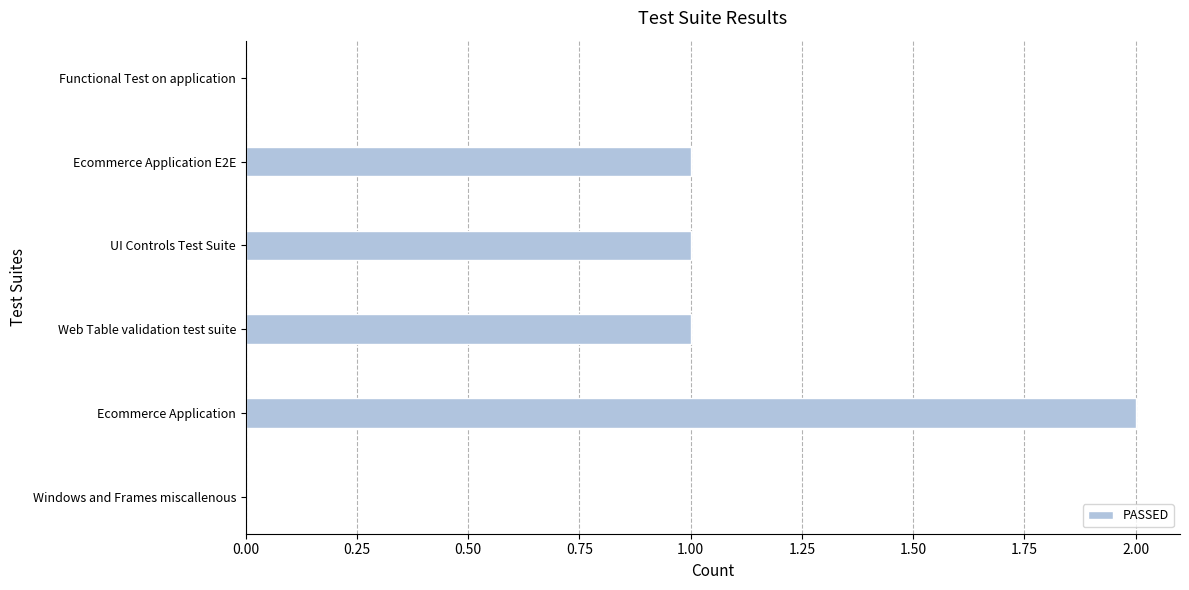

Which label corresponds to the largest value in the chart?

Ecommerce Application